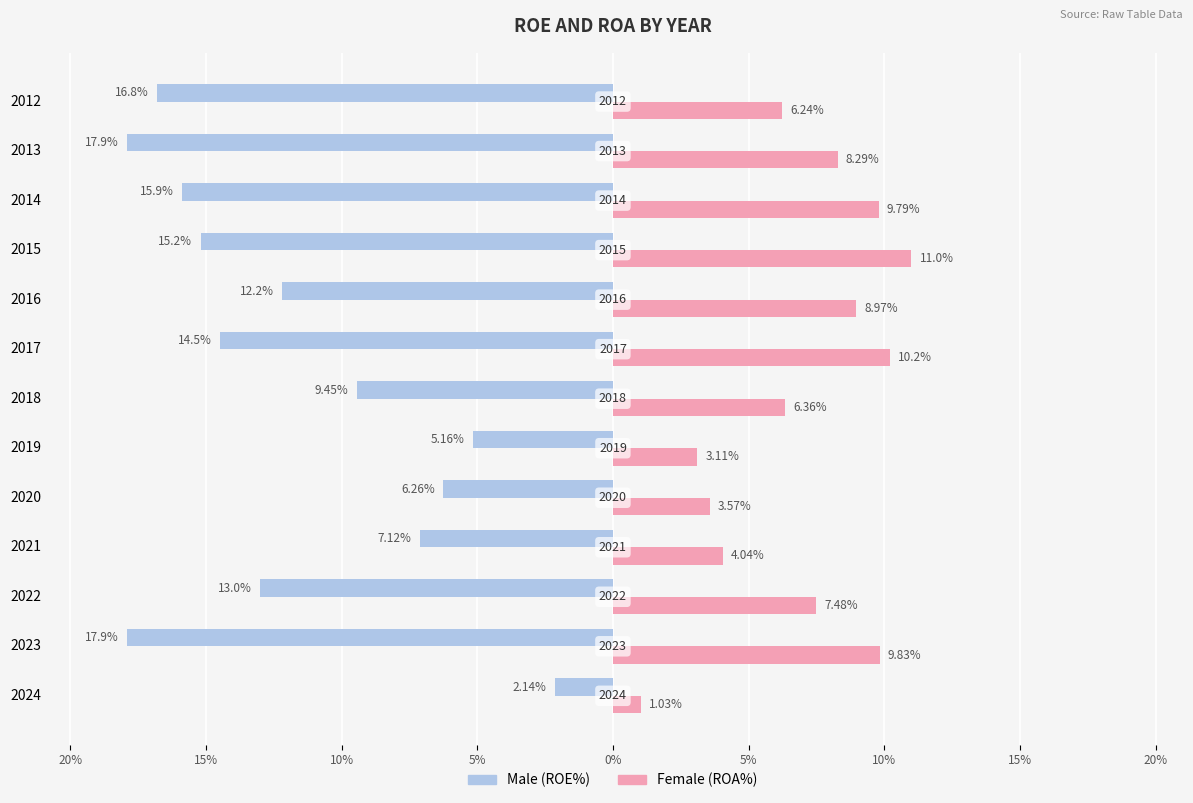

Does the chart contain stacked bars?

No